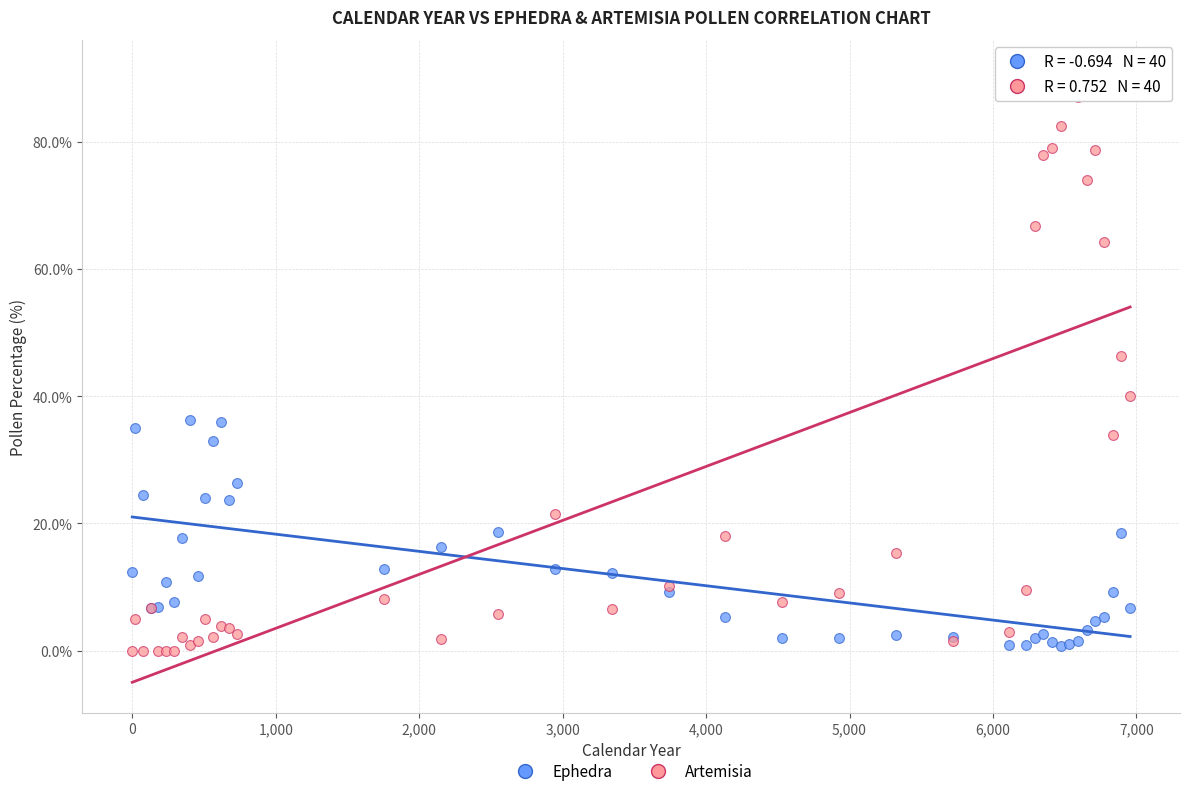

In the Artemisia series, what Y value is closest to 45?

46.3